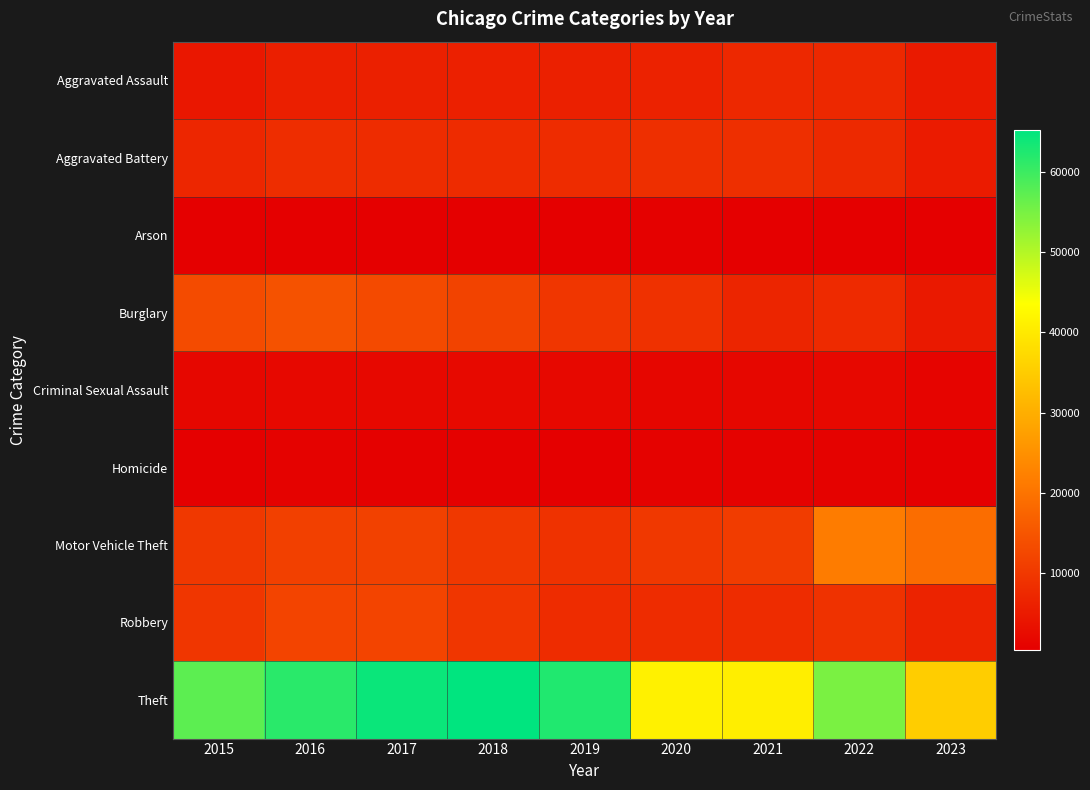

How many distinct data groups are displayed?

9